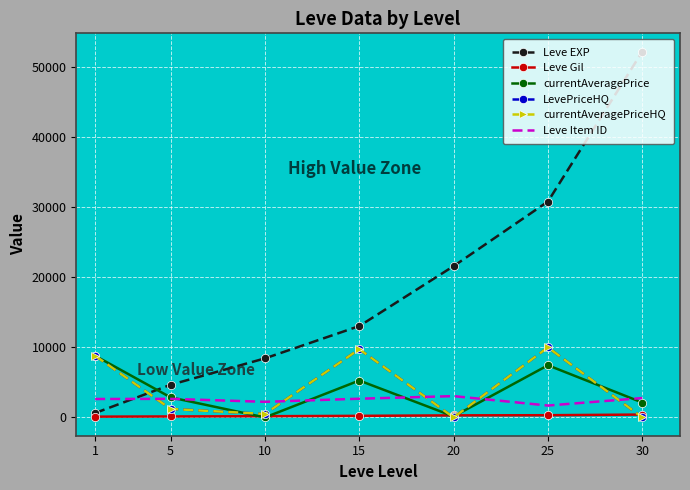

Reading left to right, what are all the values shown in this chart?

Leve EXP: 630	4660	8430	13040	21600	30820	52220
Leve Gil: 112	140	172	226	295	317	410
currentAveragePrice: 8800	2862	0	5271	150	7446	2127
LevePriceHQ: 8800	1216	499	9748	0	10000	0
currentAveragePriceHQ: 8800	1216	499	9748	0	10000	0
Leve Item ID: 2631	2654	2229	2672	3043	1697	2767